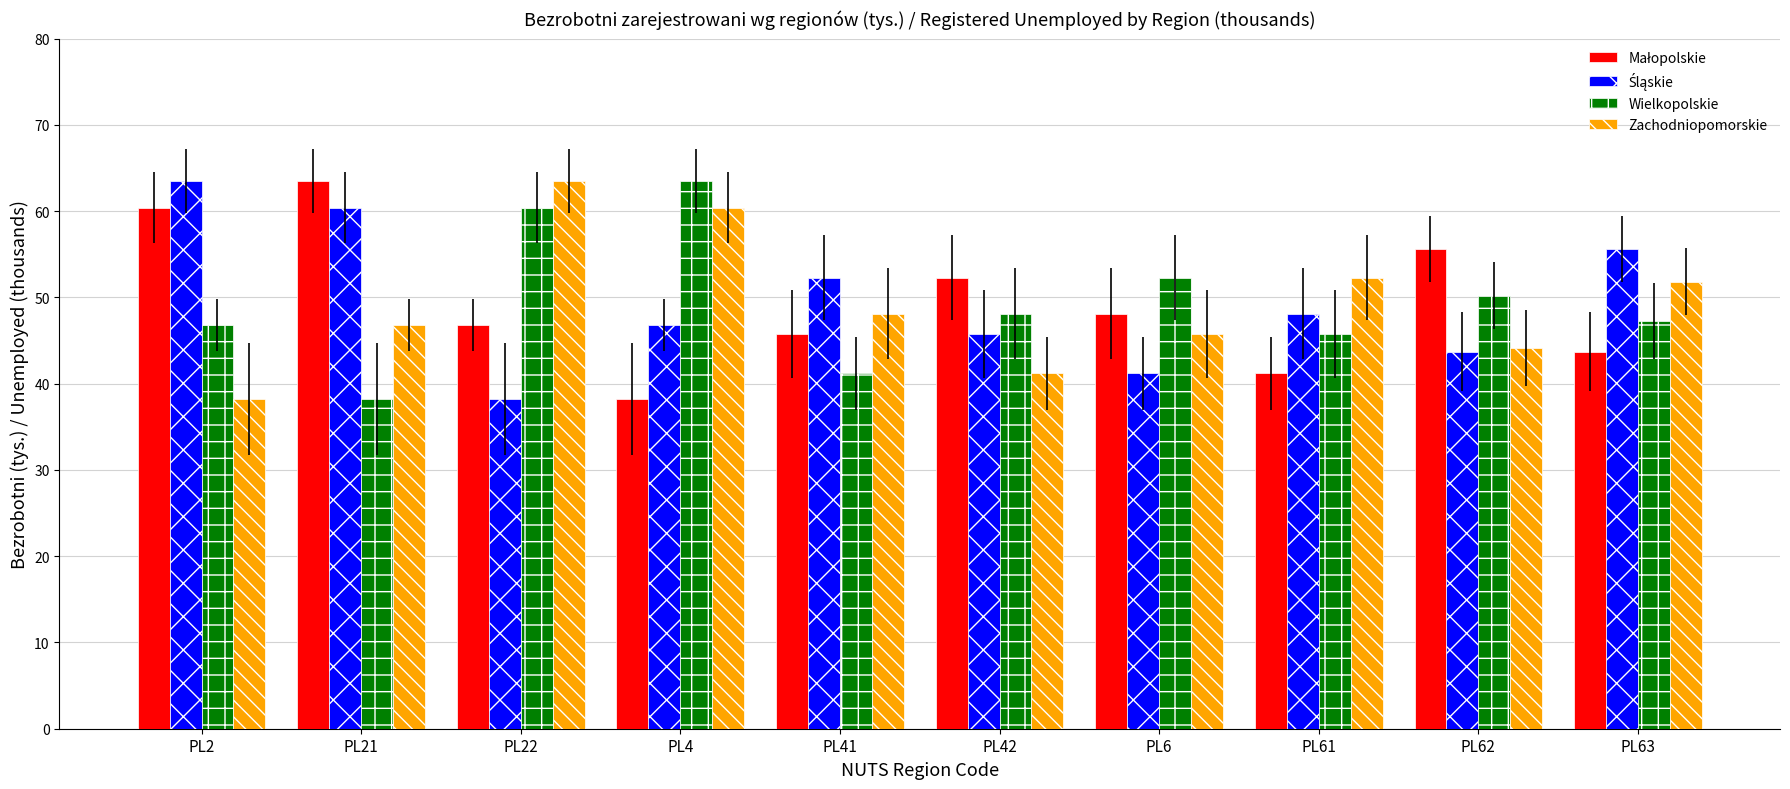

Where is Wielkopolskie nearest to the value 50?

PL62